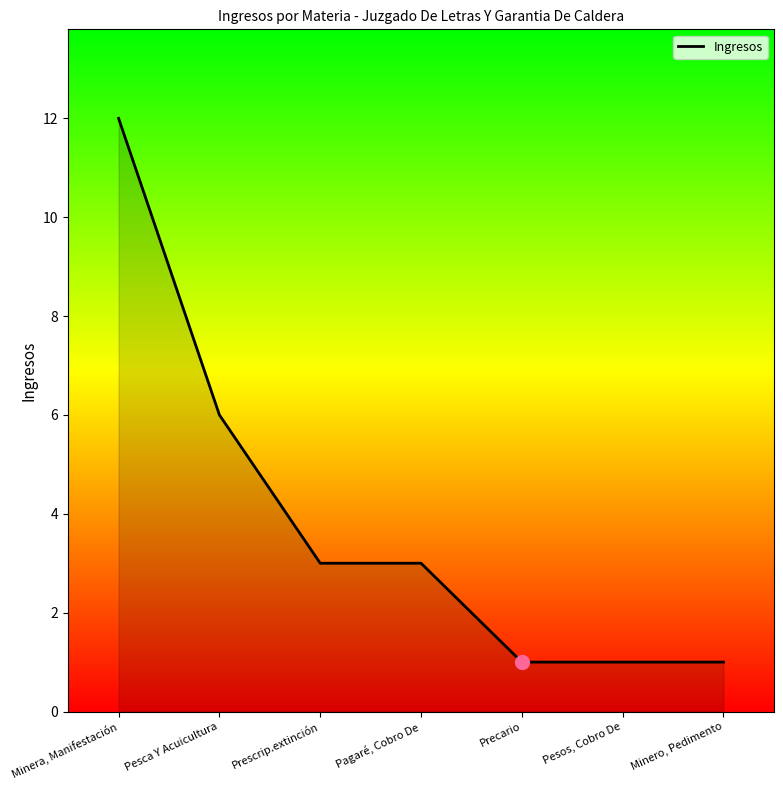

Reading right to left, extract all data points from this chart.

1	1	1	3	3	6	12